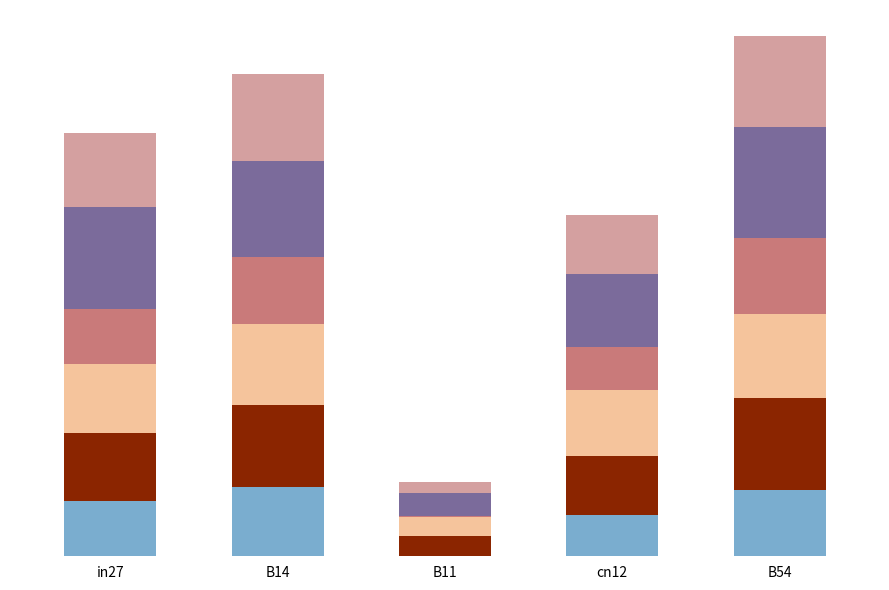

Are the bars grouped side by side (vs. stacked)?

No